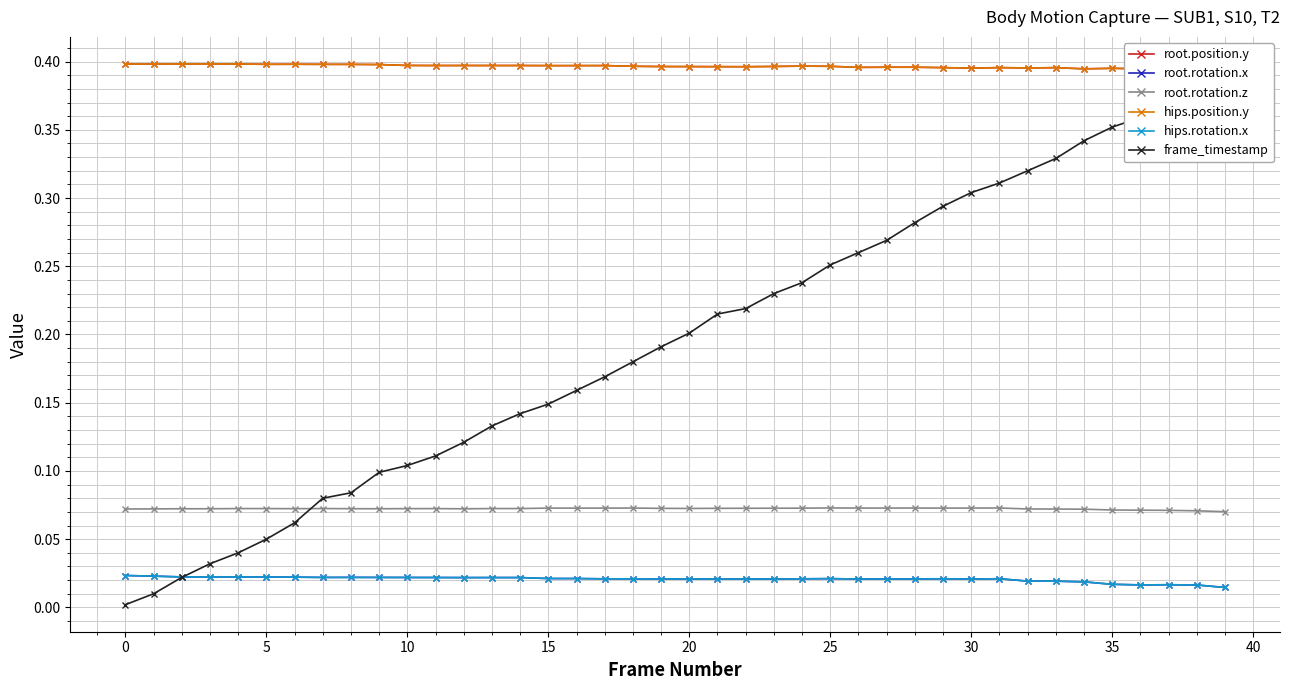

What is the label of the 30th point from the left?

29